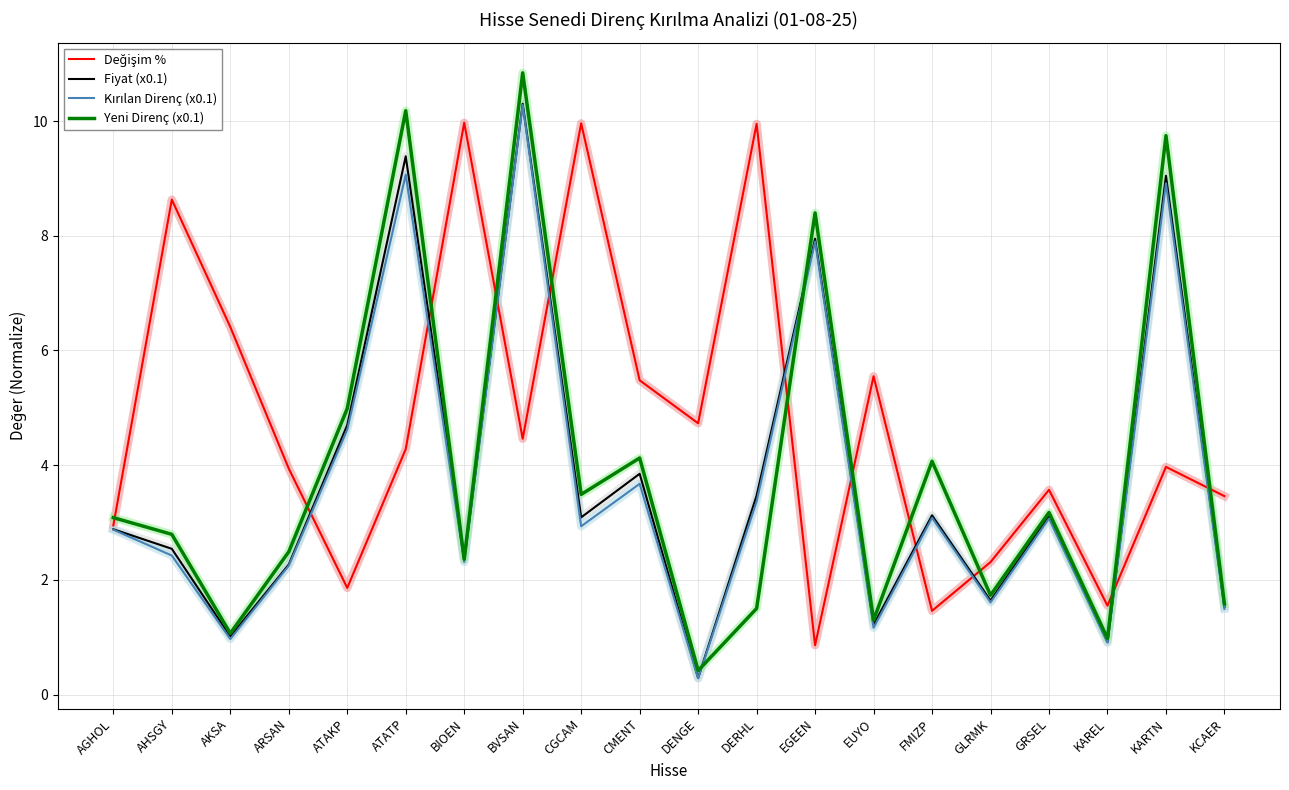

At which category does the chart reach its minimum across all series?

DENGE